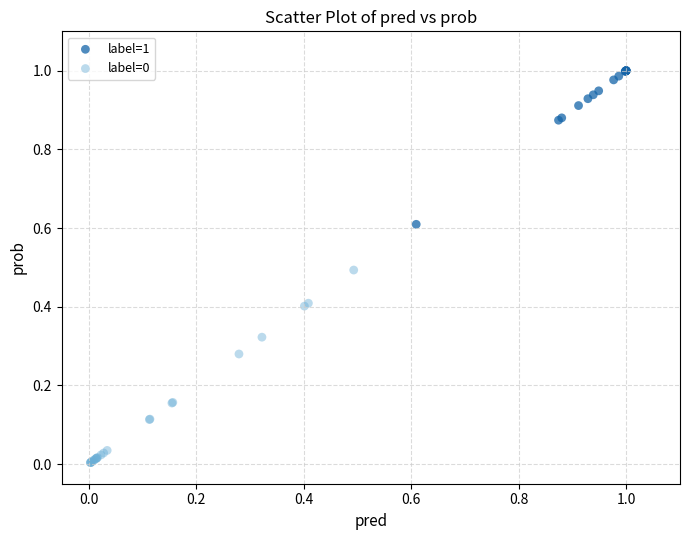

Which series reaches the maximum Y coordinate?

label=1